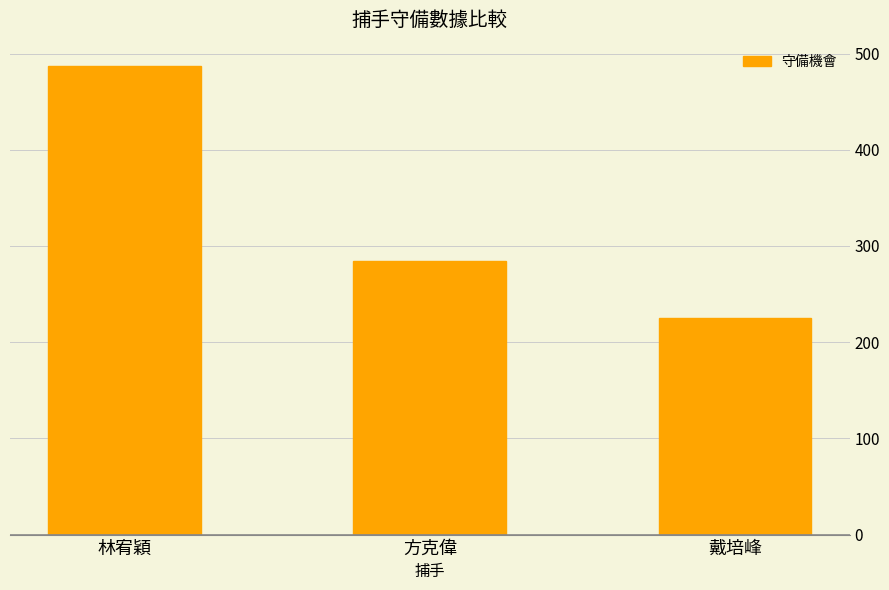

List the labels in order of value, smallest first.

戴培峰, 方克偉, 林宥穎